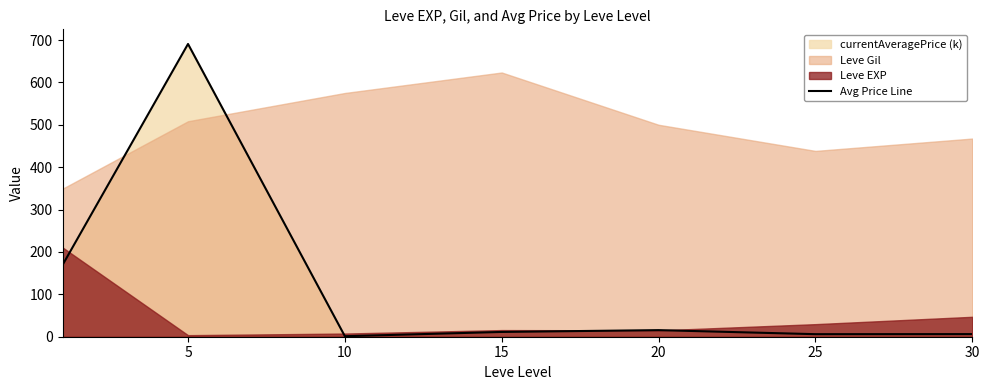

What is the value of the 4th point from the left?

11.3